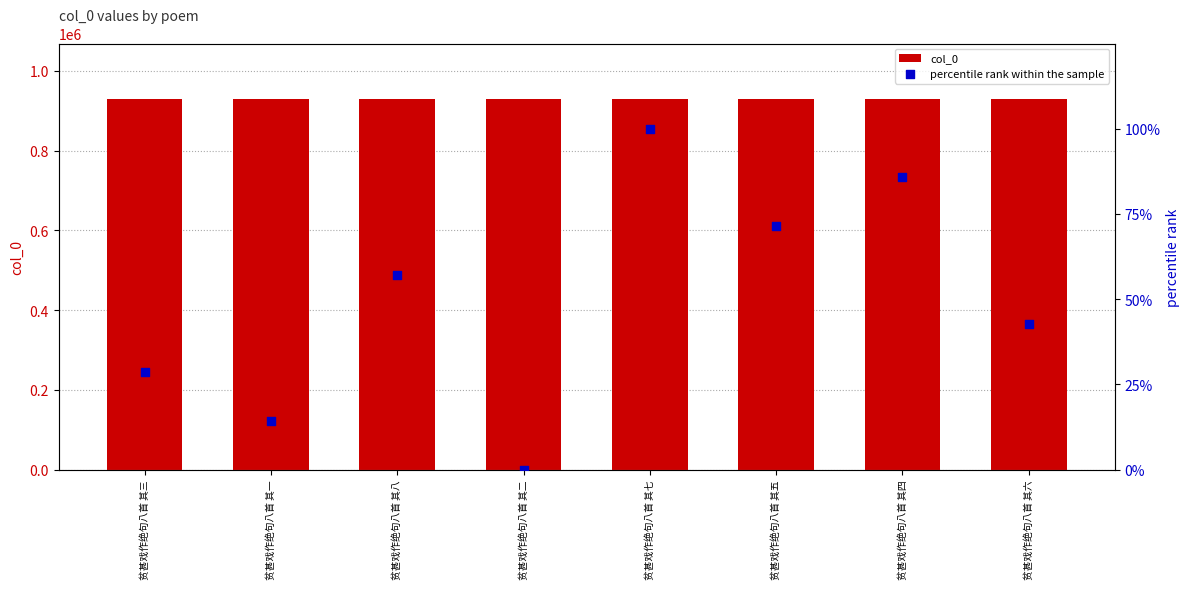

Which series contains the lowest Y value?

percentile rank within the sample